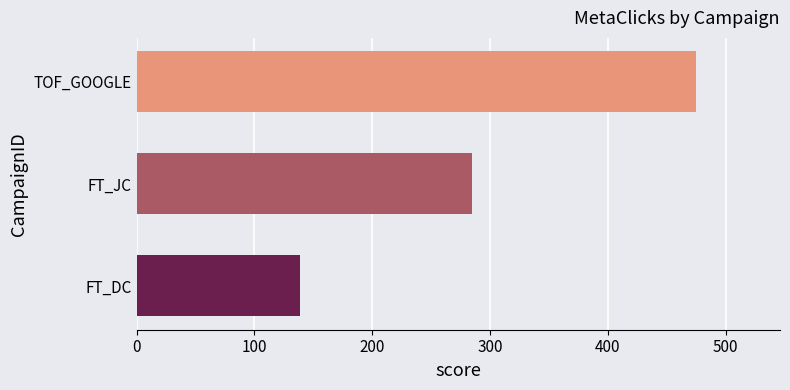

Reading top to bottom, what are all the values shown in this chart?

475	285	139